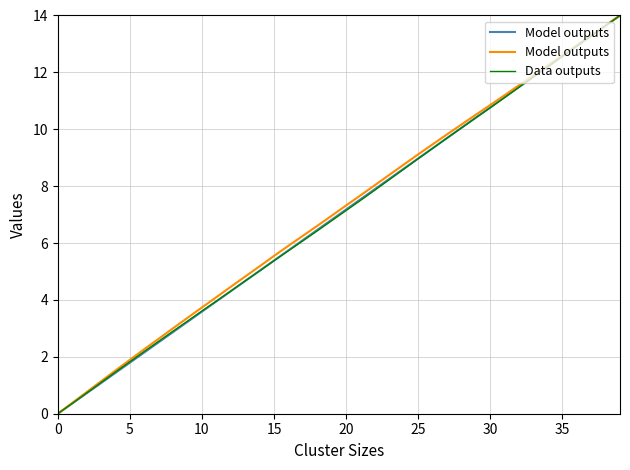

The value of Data outputs at 25 is 4.3. True or false?

False